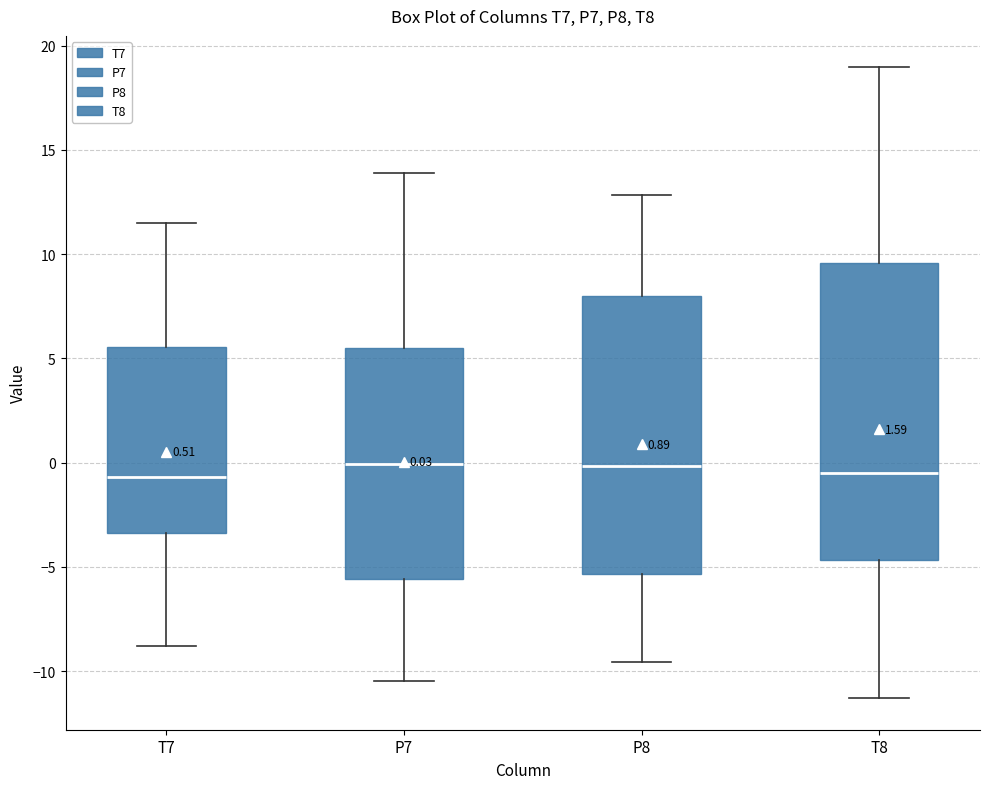

Which box is the tallest, from its lower edge to its upper edge?

T8